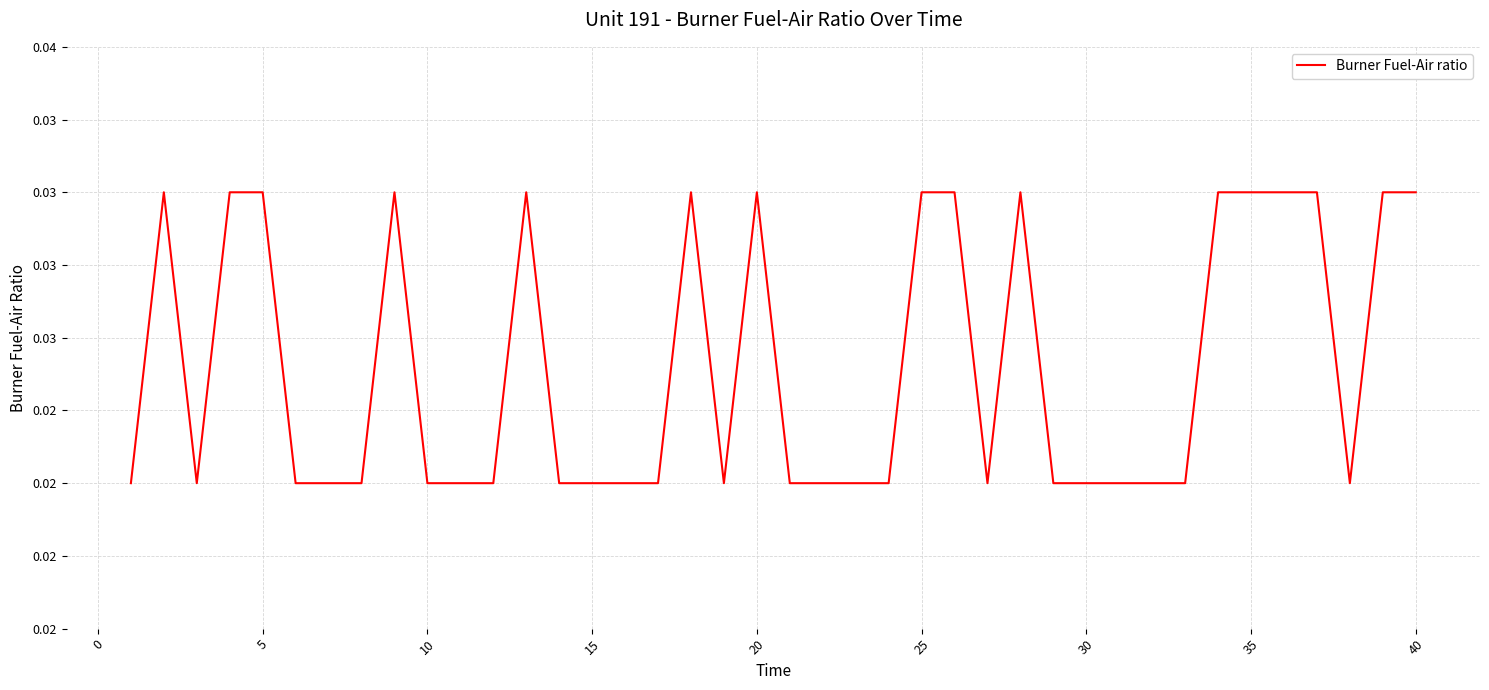

Does the chart display data point markers on the line(s)?

No